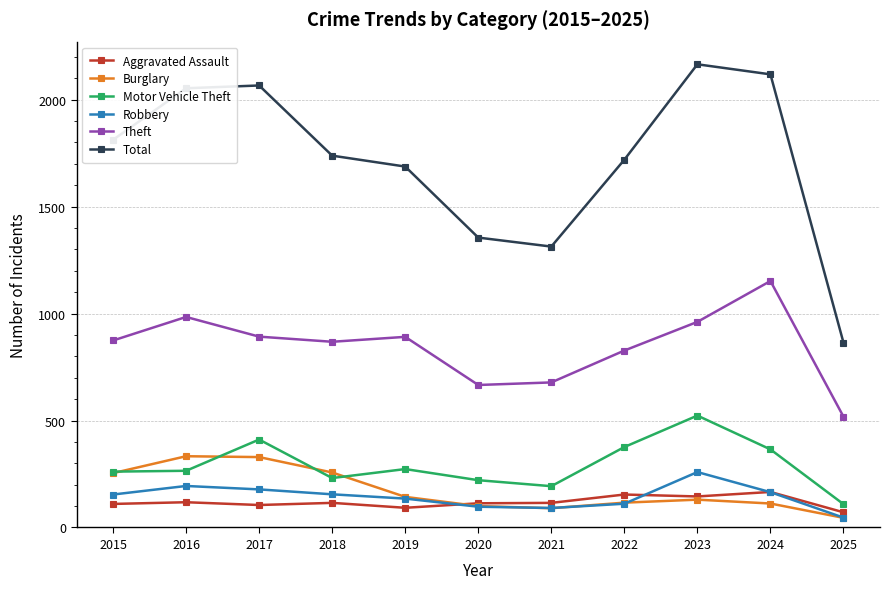

What is the value of the Burglary point at the 9th from the left?

130